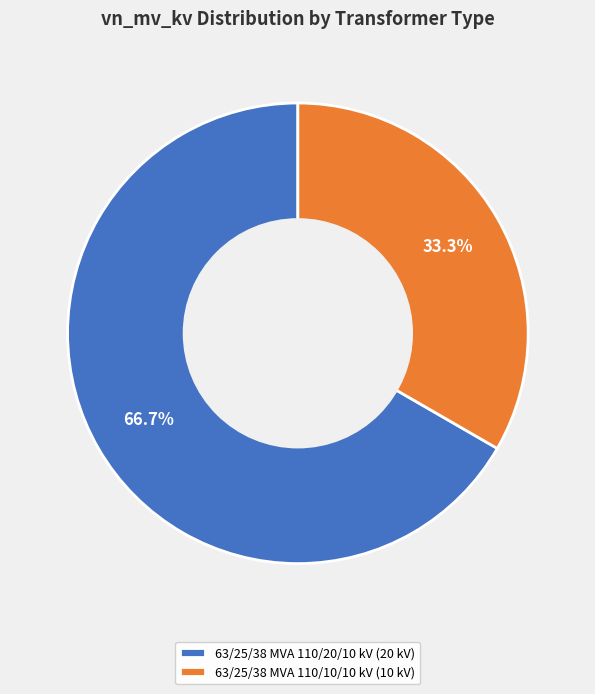

Count the number of slices in the pie.

2